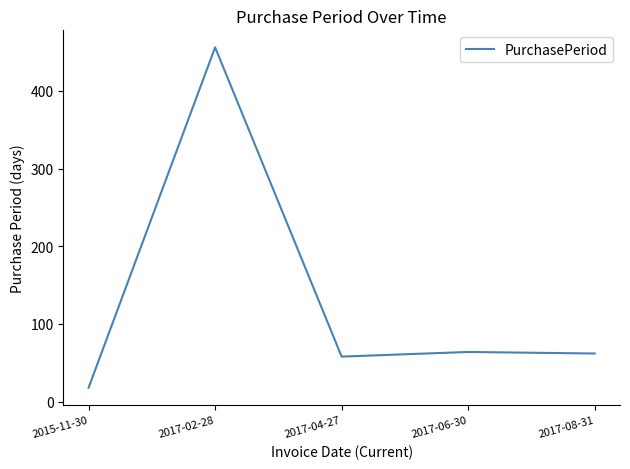

What is the difference between the maximum and minimum values?

438